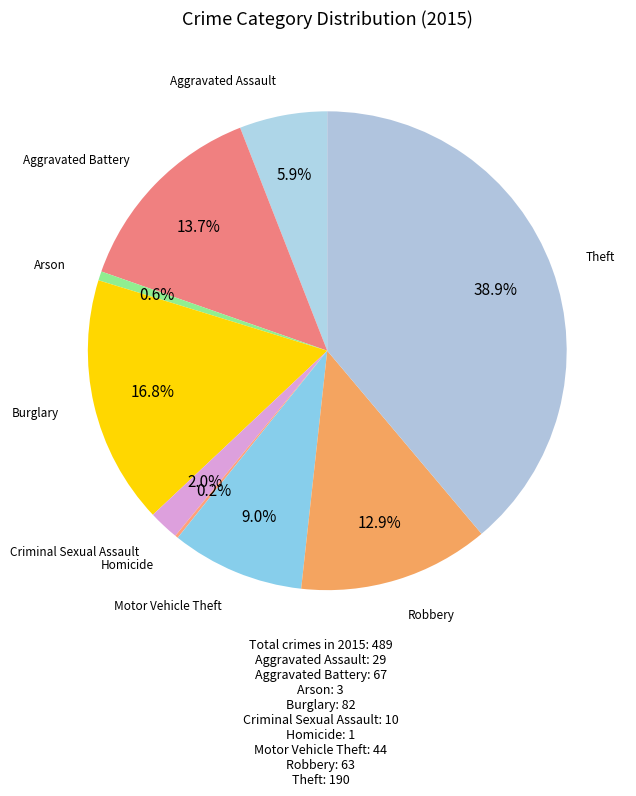

How many slices are in this pie chart?

9